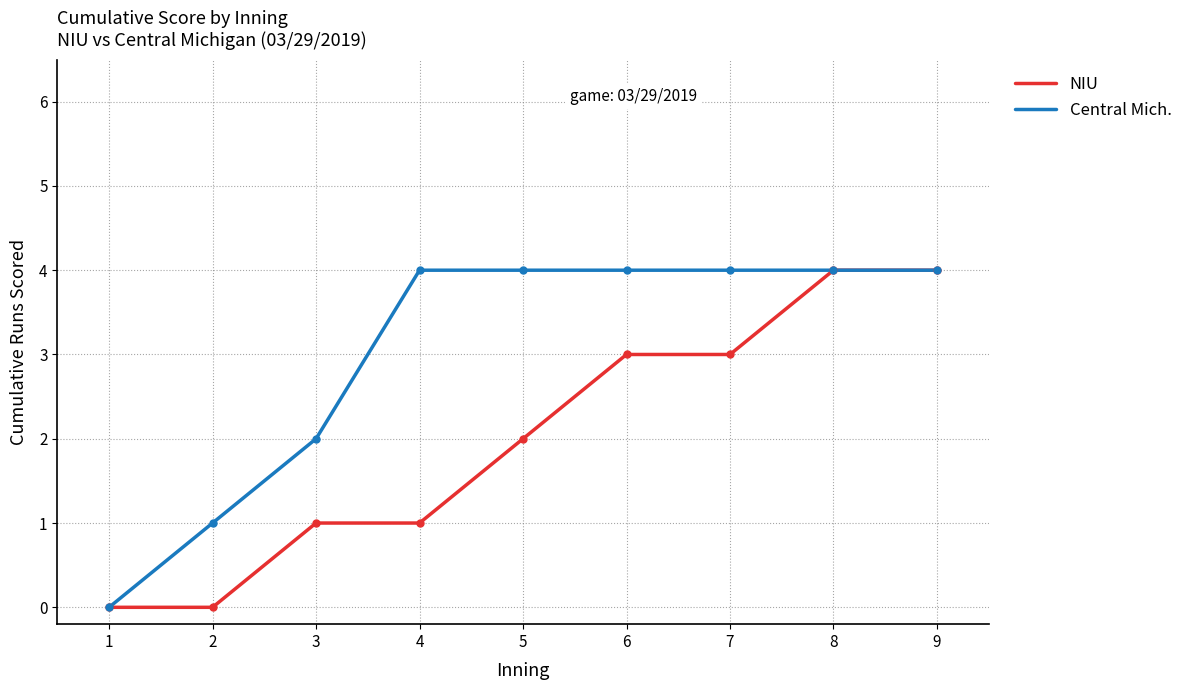

Rank the series by their average value, from highest to lowest.

Central Mich., NIU